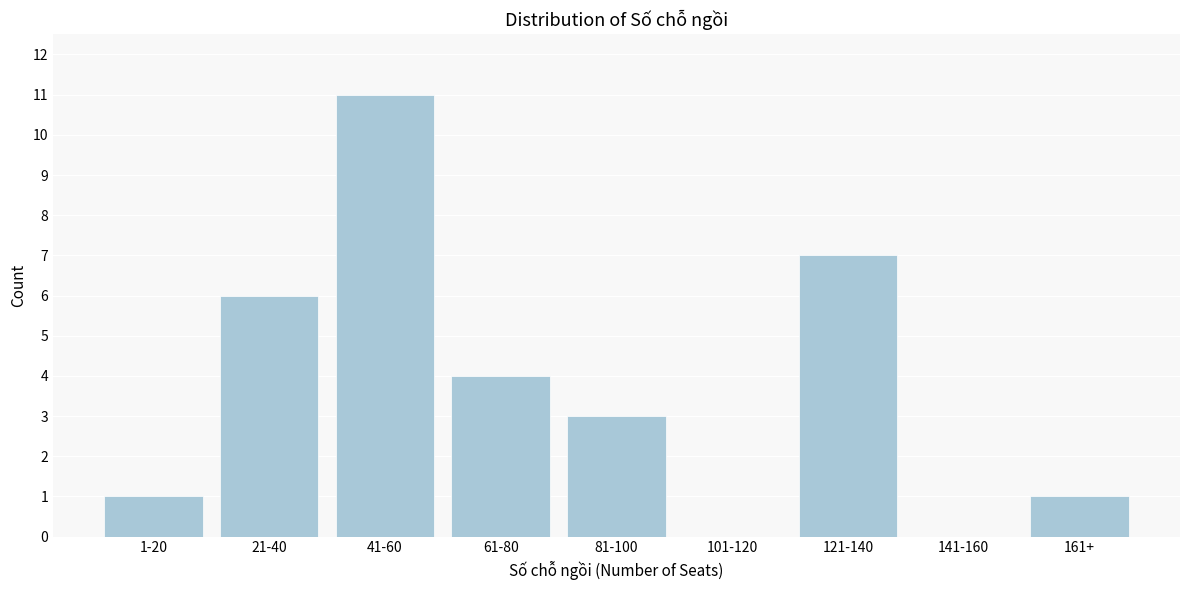

Reading left to right, what are all the values shown in this chart?

1-20=1	21-40=6	41-60=11	61-80=4	81-100=3	101-120=0	121-140=7	141-160=0	161+=1